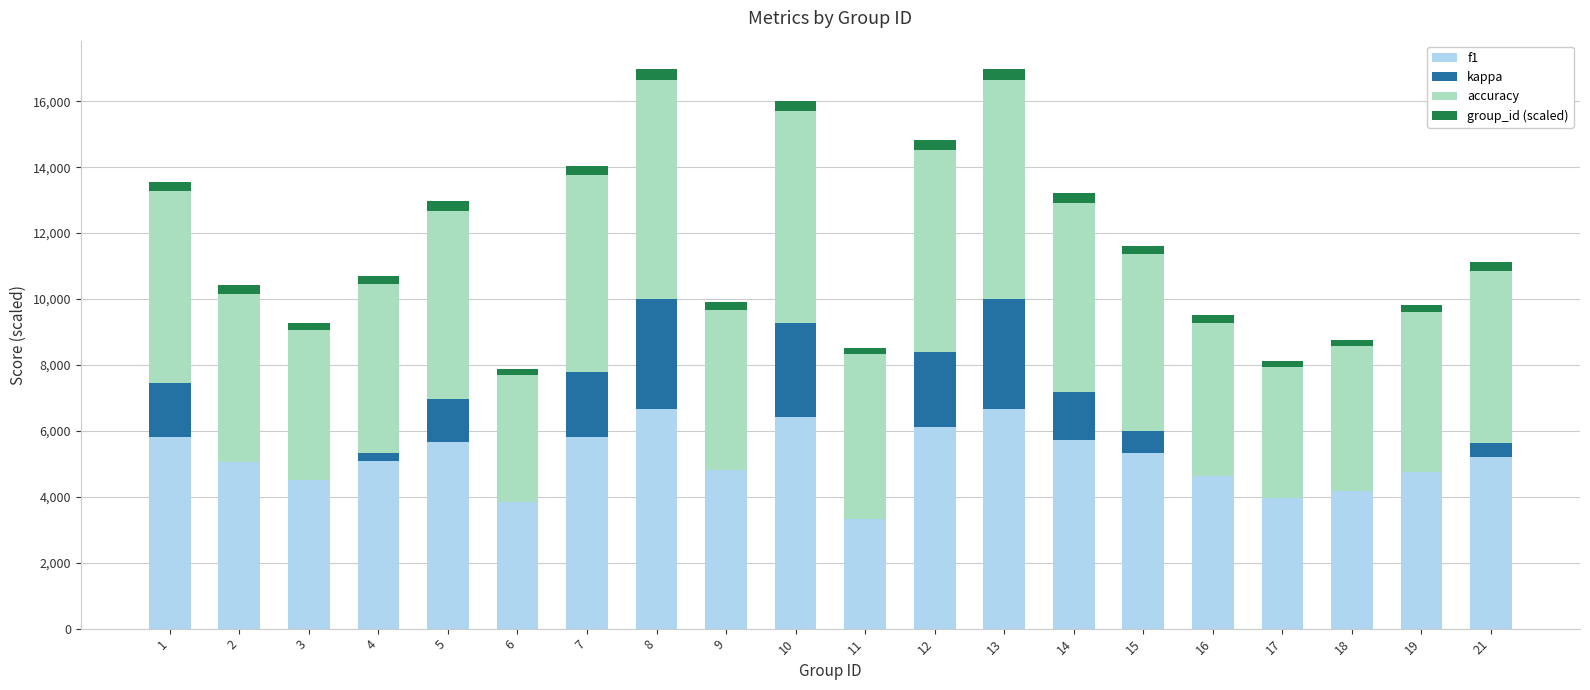

Where does the f1 series first go above 5216?

1